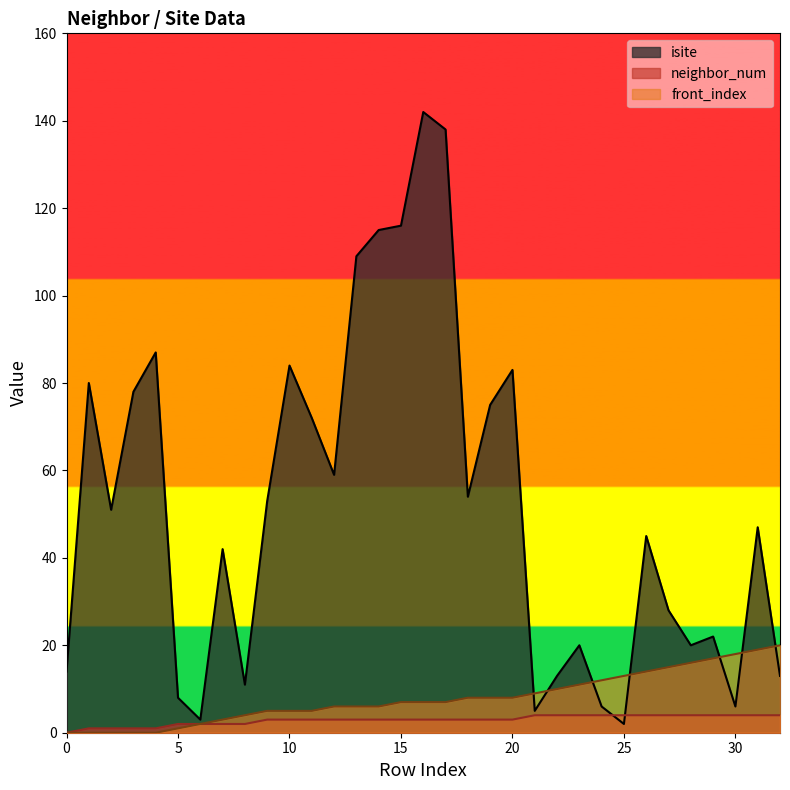

At 25, list the series in order from largest to smallest.

front_index, neighbor_num, isite